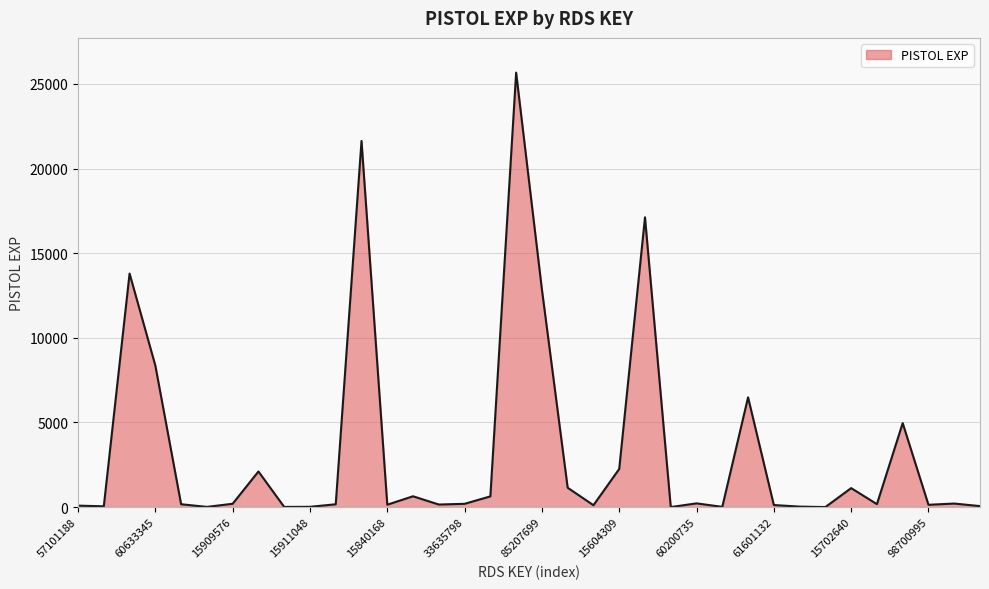

How many values are below 193?

18